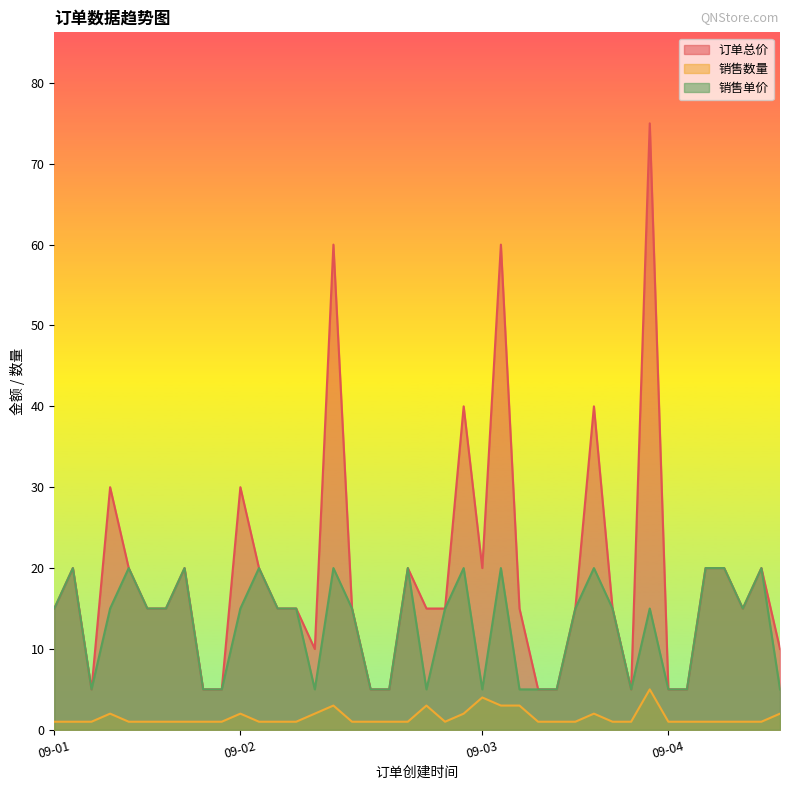

True or false: 销售单价 and 销售数量 cross at least once.

False